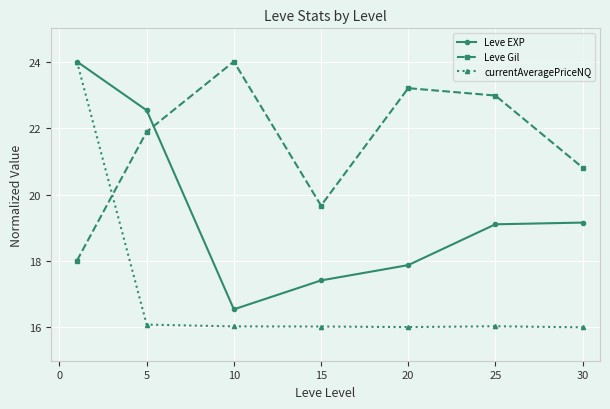

What is the difference between the maximum and second lowest values in the currentAveragePriceNQ series?

8.0